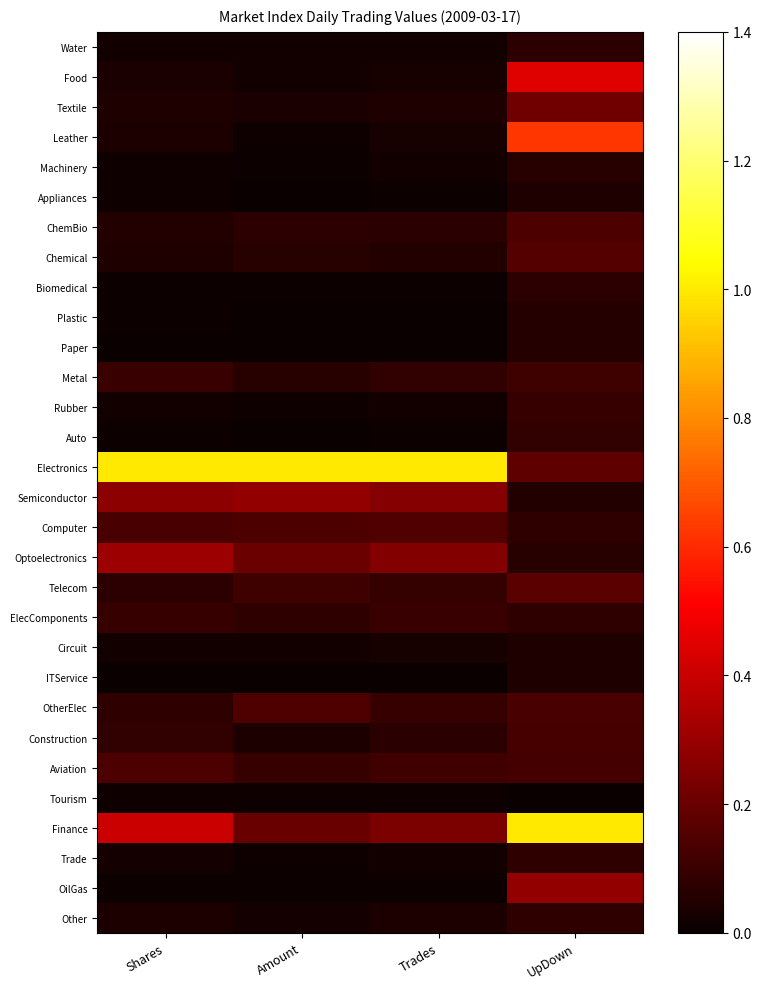

Which label corresponds to the largest value in the chart?

Shares